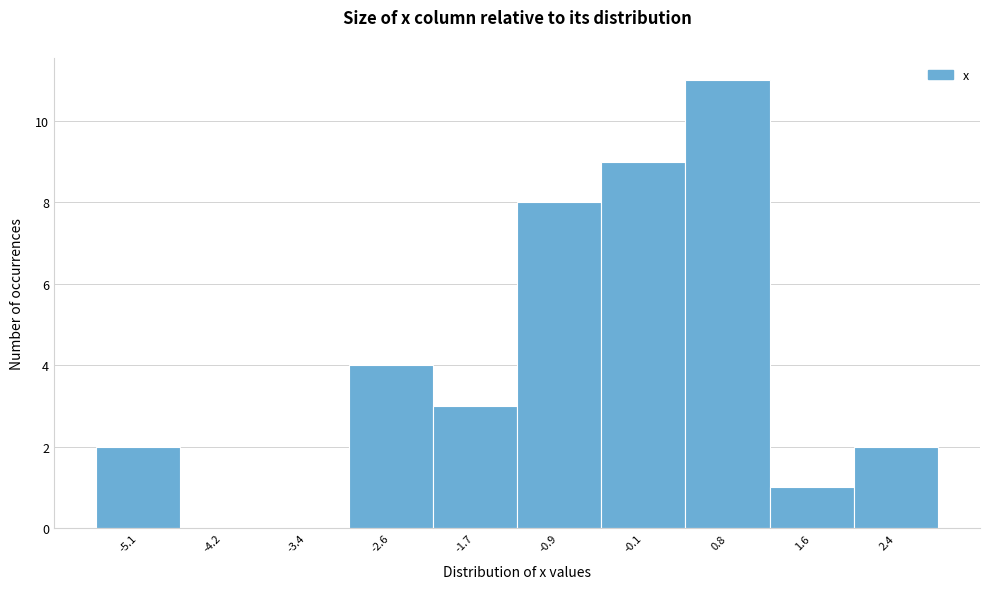

Reading left to right, transcribe all the data shown in this chart.

-5.1=2	-4.2=0	-3.4=0	-2.6=4	-1.7=3	-0.9=8	-0.1=9	0.8=11	1.6=1	2.4=2